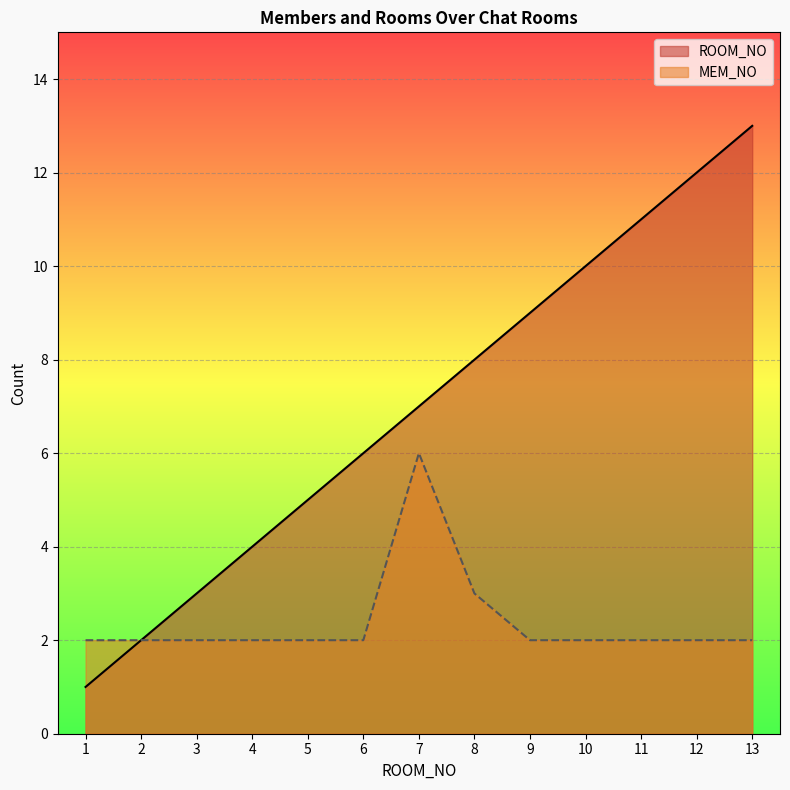

At which label is ROOM_NO closest to 7?

7